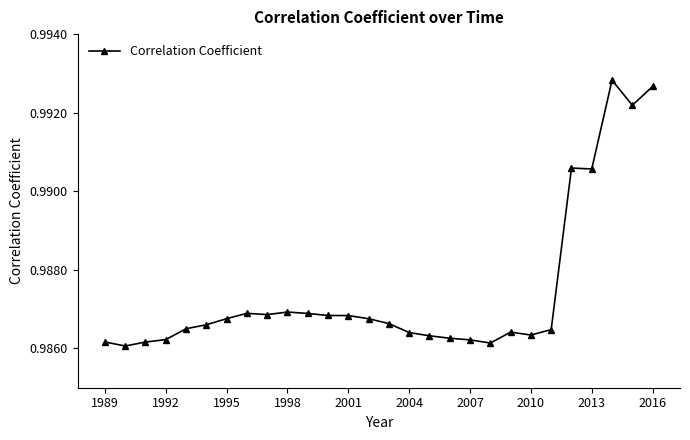

True or false: there are more than 0 points higher than both neighbors.

True